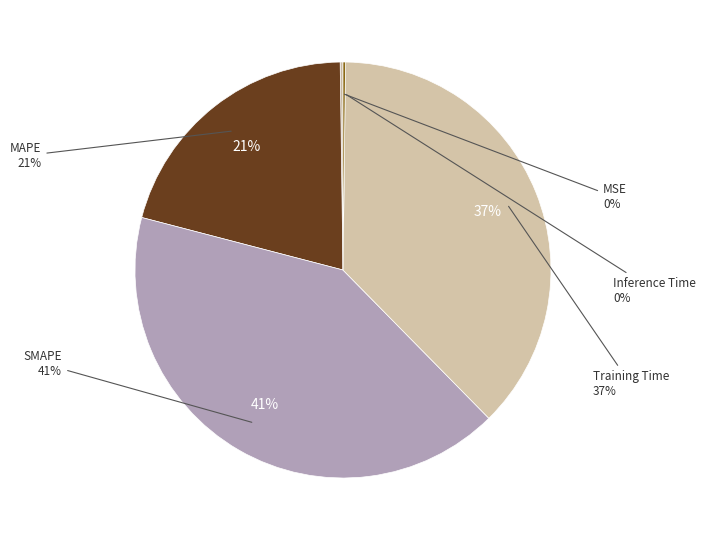

True or false: SMAPE accounts for 41% of the total.

True